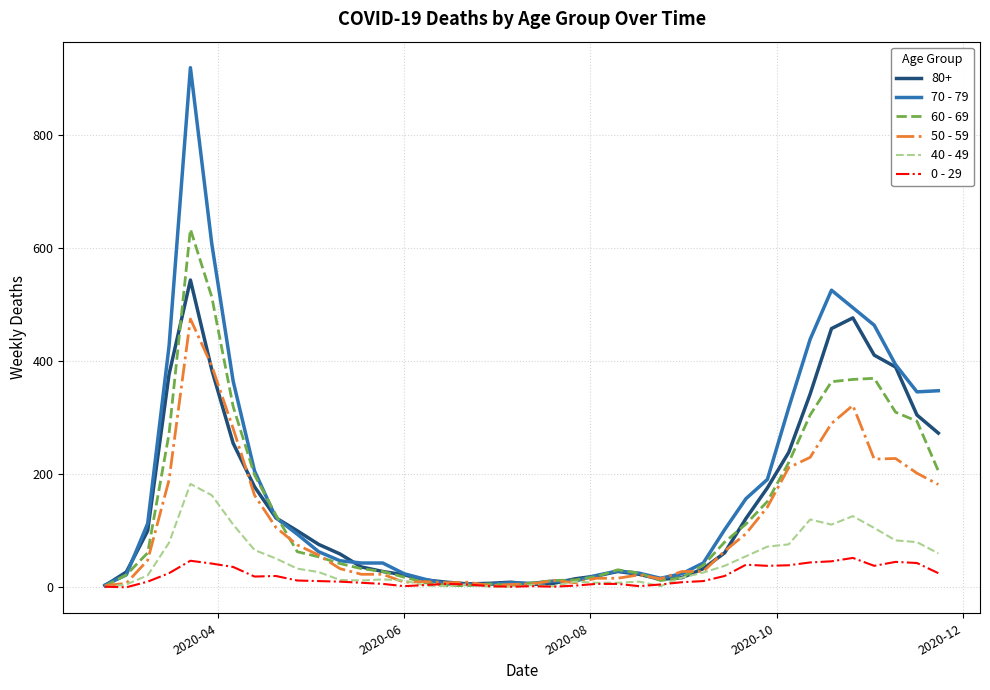

True or false: 70 - 79 has more than 0 interior local peaks.

True